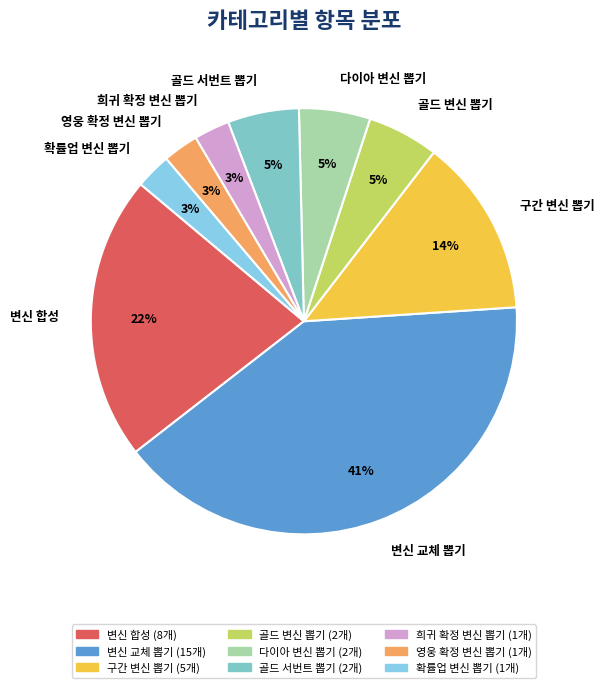

Combined, do 확률업 변신 뽑기 and 골드 서번트 뽑기 account for over 50%?

No